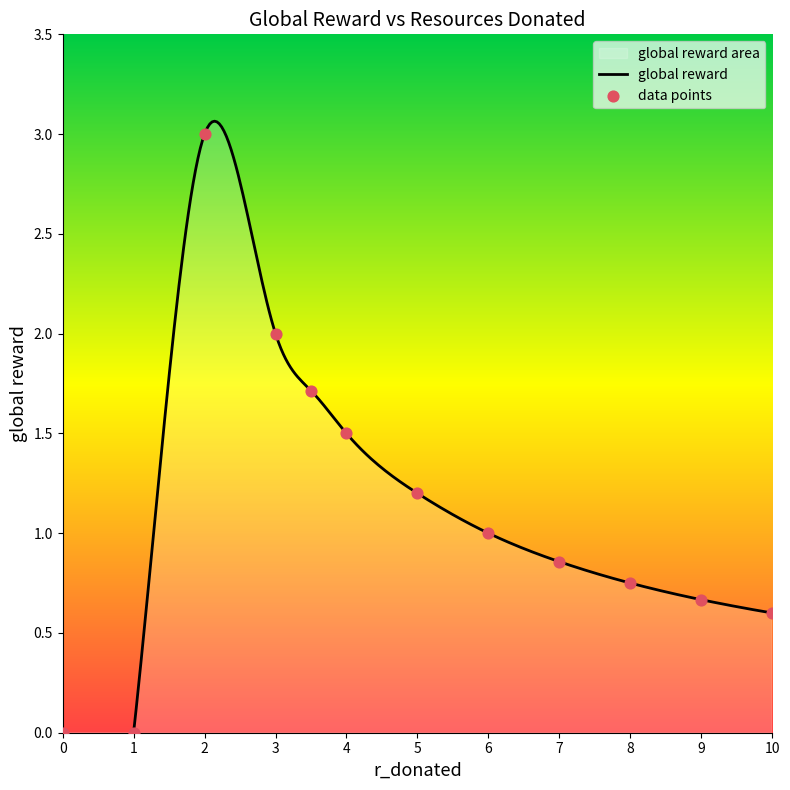

What is the change in value from 0 to 9?

+0.7